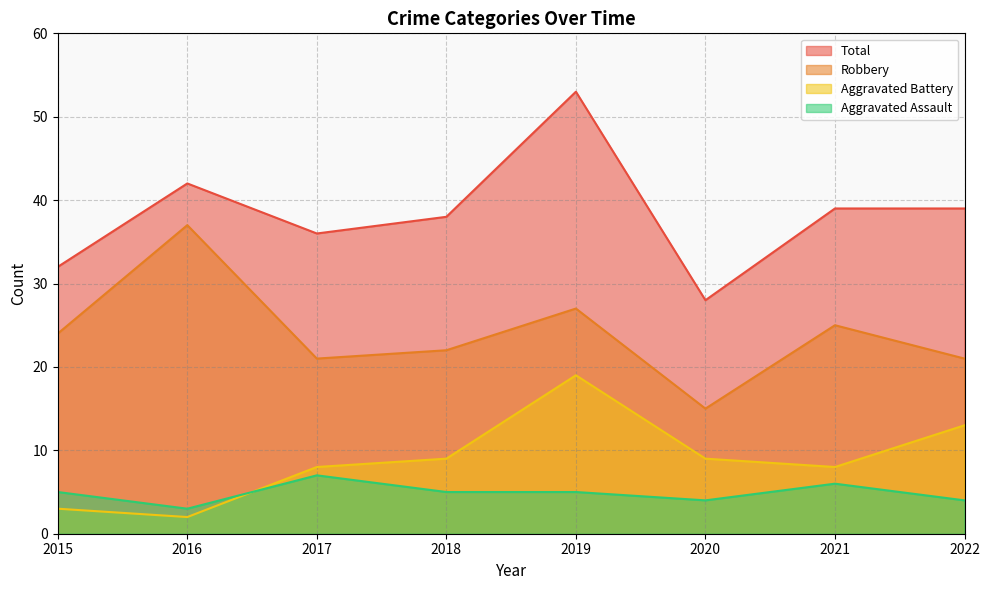

What are all the series names shown in the legend?

Total, Robbery, Aggravated Battery, Aggravated Assault